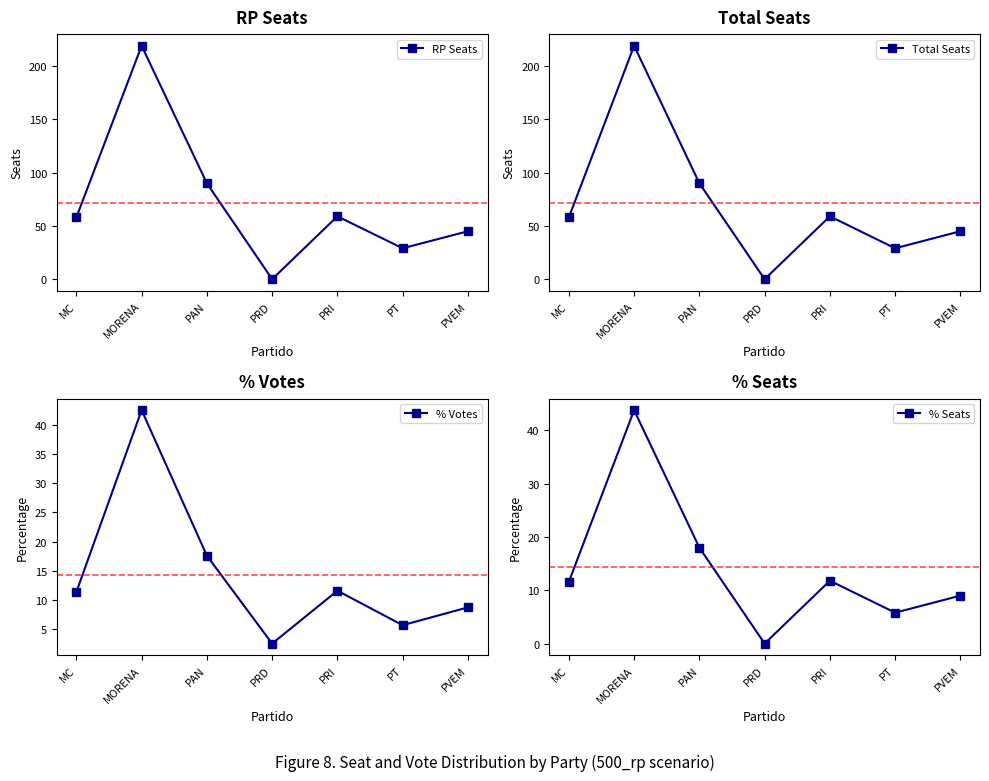

At which label is % Seats closest to 21?

PAN